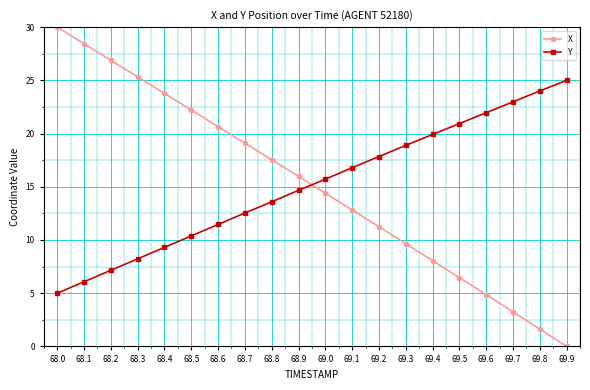

Is it true that X equals 30.0 at 68.0?

True